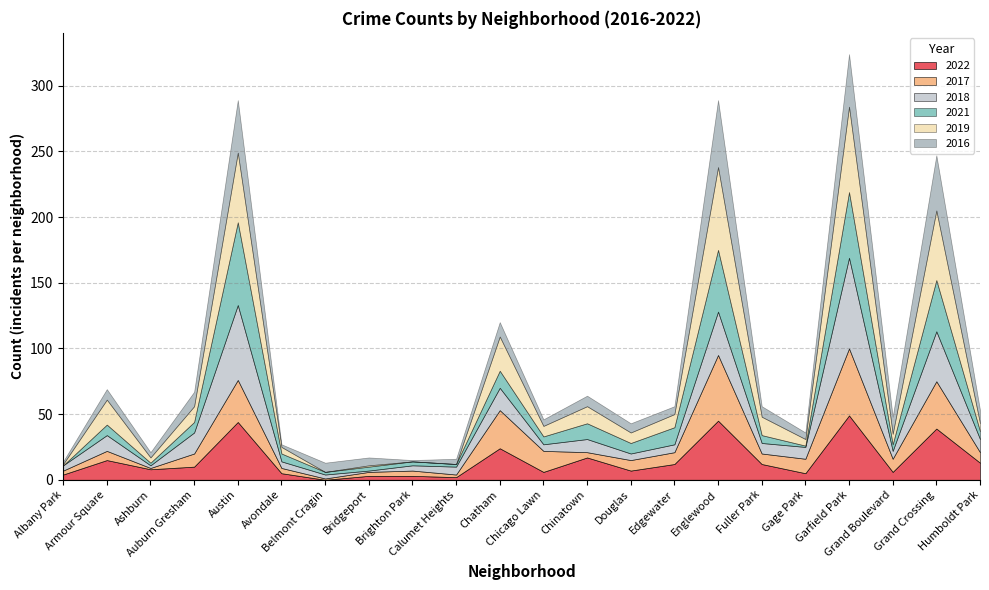

What is the label of the 7th point from the left?

Belmont Cragin